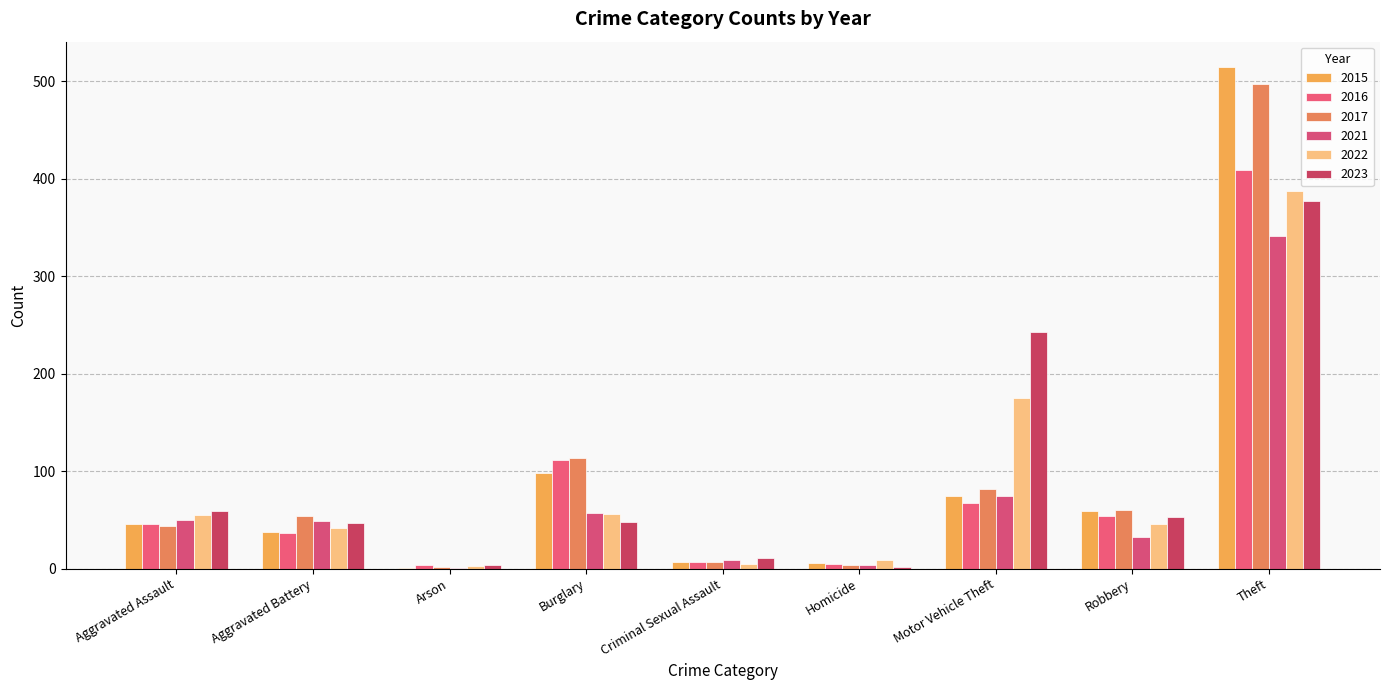

Reading right to left, list all the values displayed in this chart.

2015: 515	59	75	6	7	98	1	38	46
2016: 409	54	67	5	7	112	4	37	46
2017: 497	60	82	4	7	114	2	54	44
2021: 341	32	75	4	9	57	1	49	50
2022: 388	46	175	9	5	56	3	42	55
2023: 377	53	243	2	11	48	4	47	59